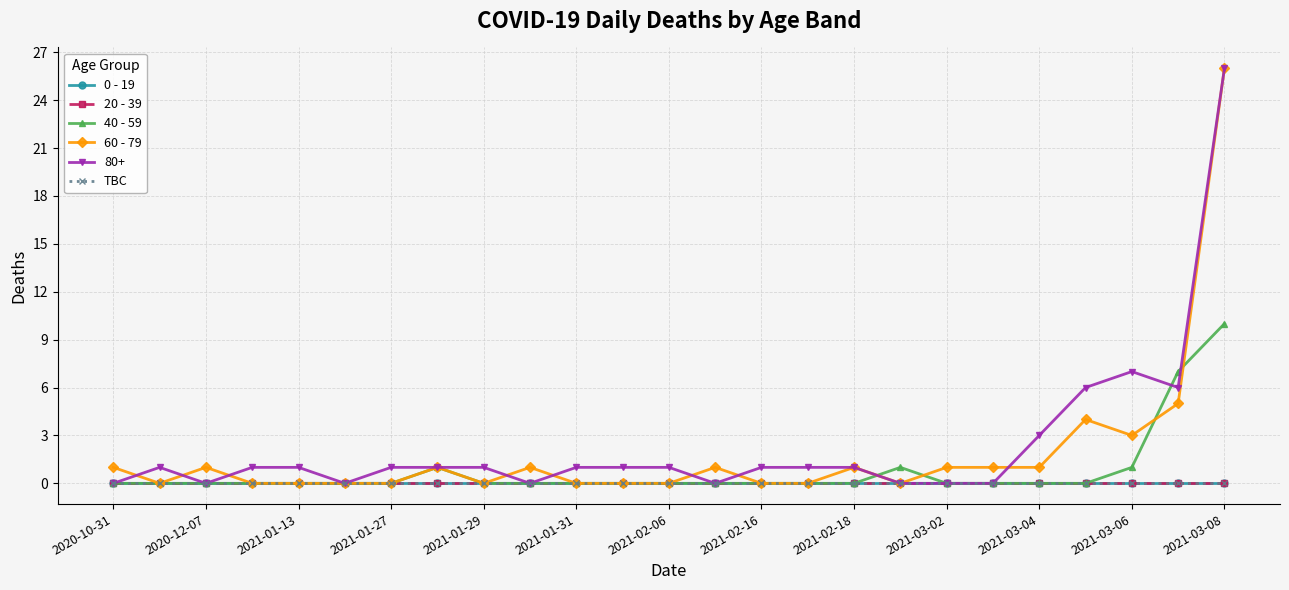

Does the chart have visible grid lines?

Yes